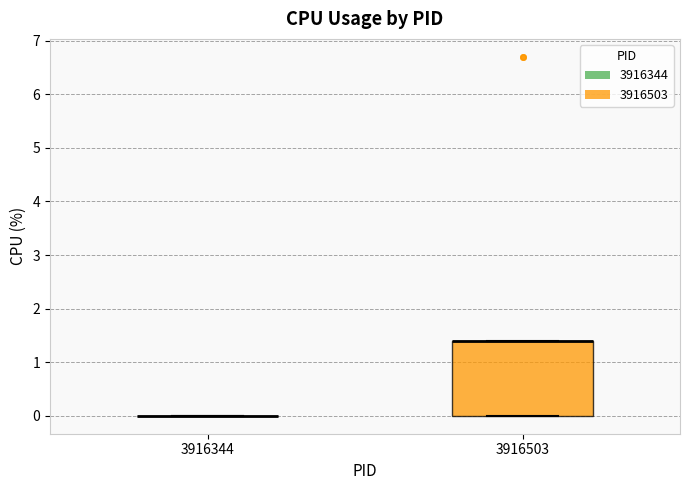

Where is the upper edge of the box at x = 3916503 on the y-axis? The values are not printed on the chart, so give them approximately, as read against the axis.

1.4